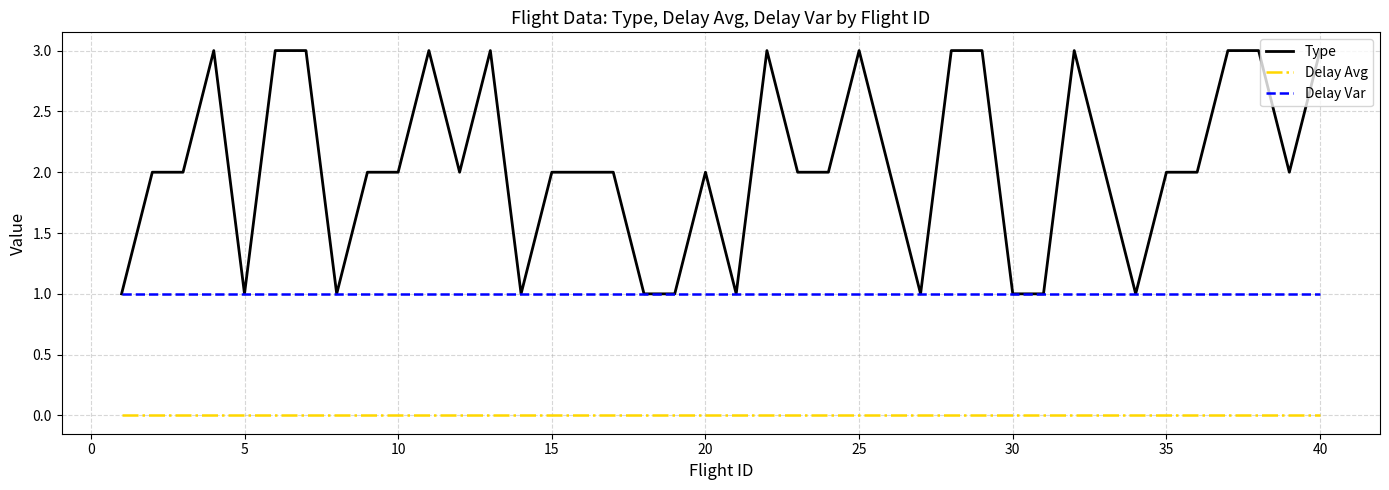

Reading left to right, transcribe all the data shown in this chart.

Type: 1	2	2	3	1	3	3	1	2	2	3	2	3	1	2	2	2	1	1	2	1	3	2	2	3	2	1	3	3	1	1	3	2	1	2	2	3	3	2	3
Delay Avg: 0	0	0	0	0	0	0	0	0	0	0	0	0	0	0	0	0	0	0	0	0	0	0	0	0	0	0	0	0	0	0	0	0	0	0	0	0	0	0	0
Delay Var: 1	1	1	1	1	1	1	1	1	1	1	1	1	1	1	1	1	1	1	1	1	1	1	1	1	1	1	1	1	1	1	1	1	1	1	1	1	1	1	1